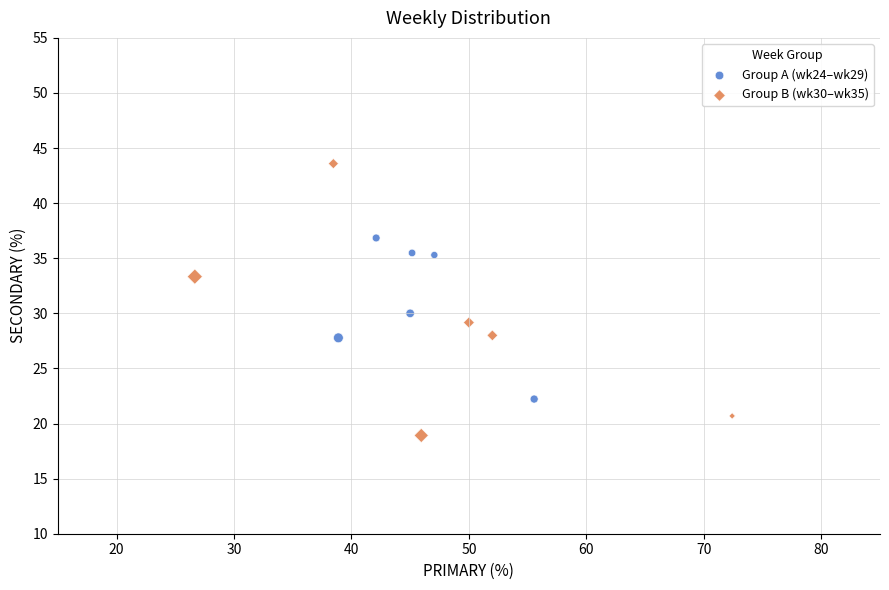

What are all the series names shown in the legend?

Group A (wk24–wk29), Group B (wk30–wk35)